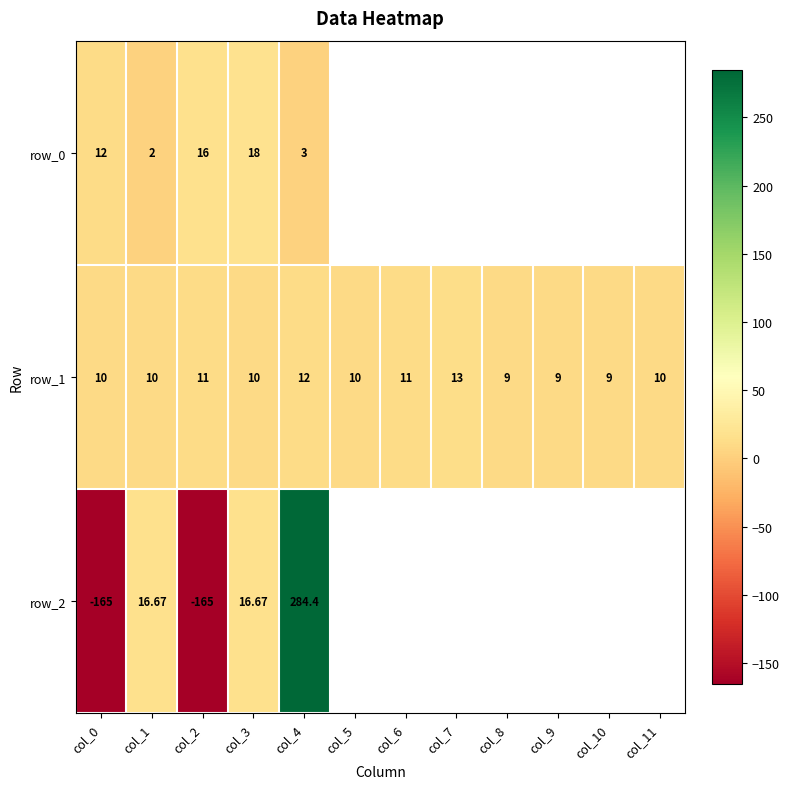

How many row_1 values are between 10 and 11?

7